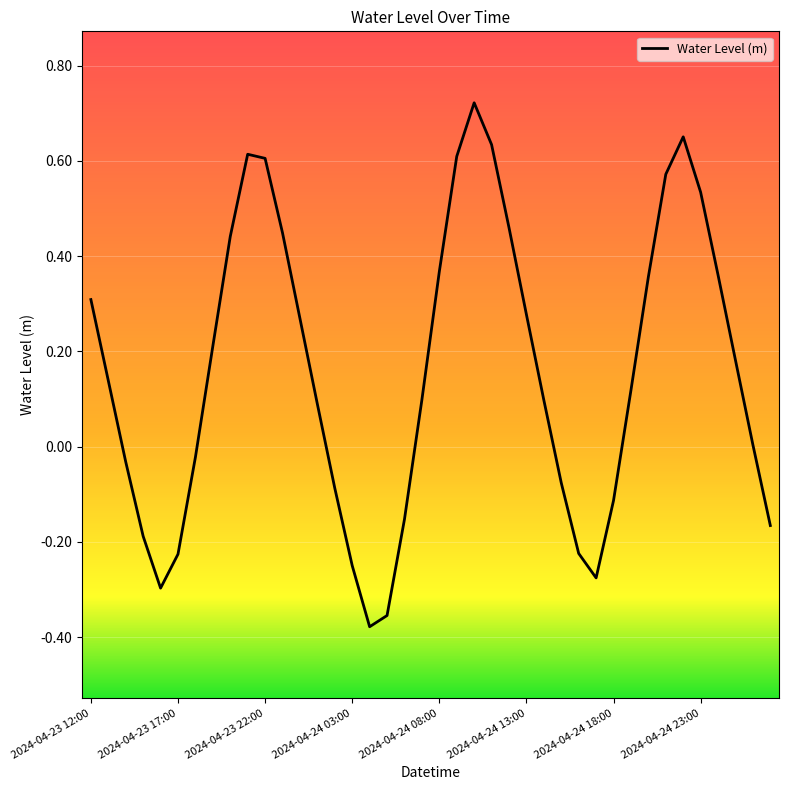

What is the difference between the maximum and minimum values?

1.1